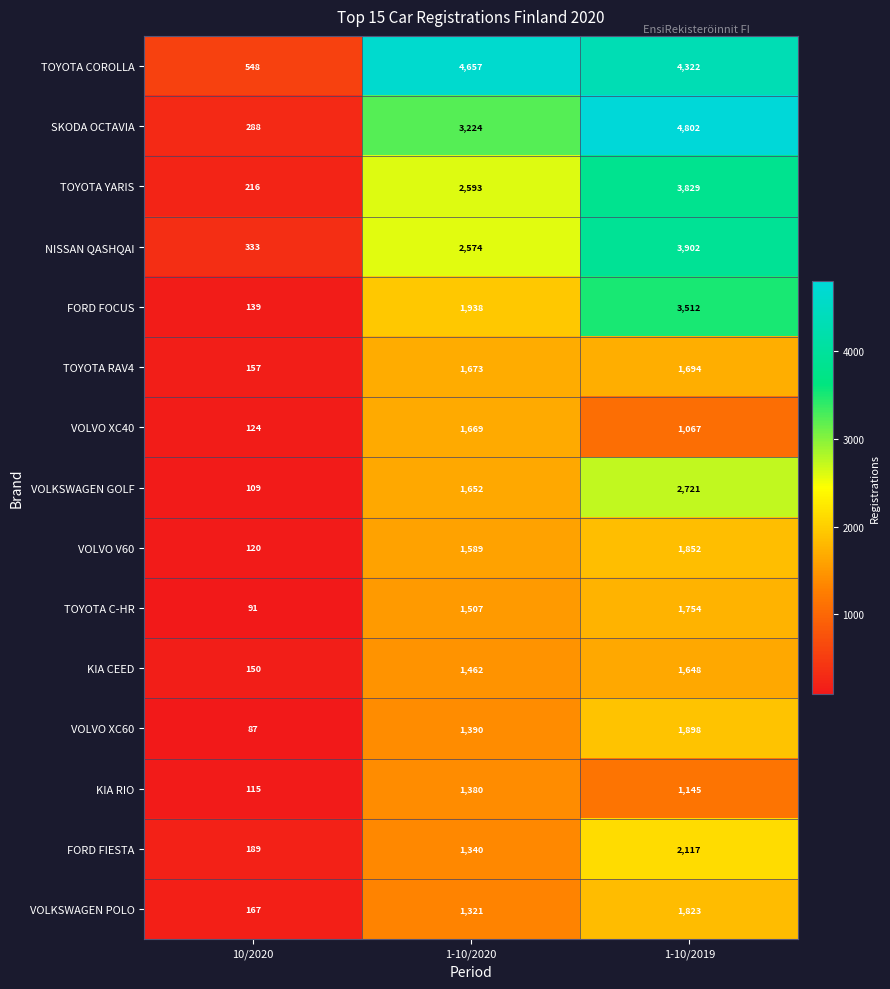

What is the greatest value displayed?

4802